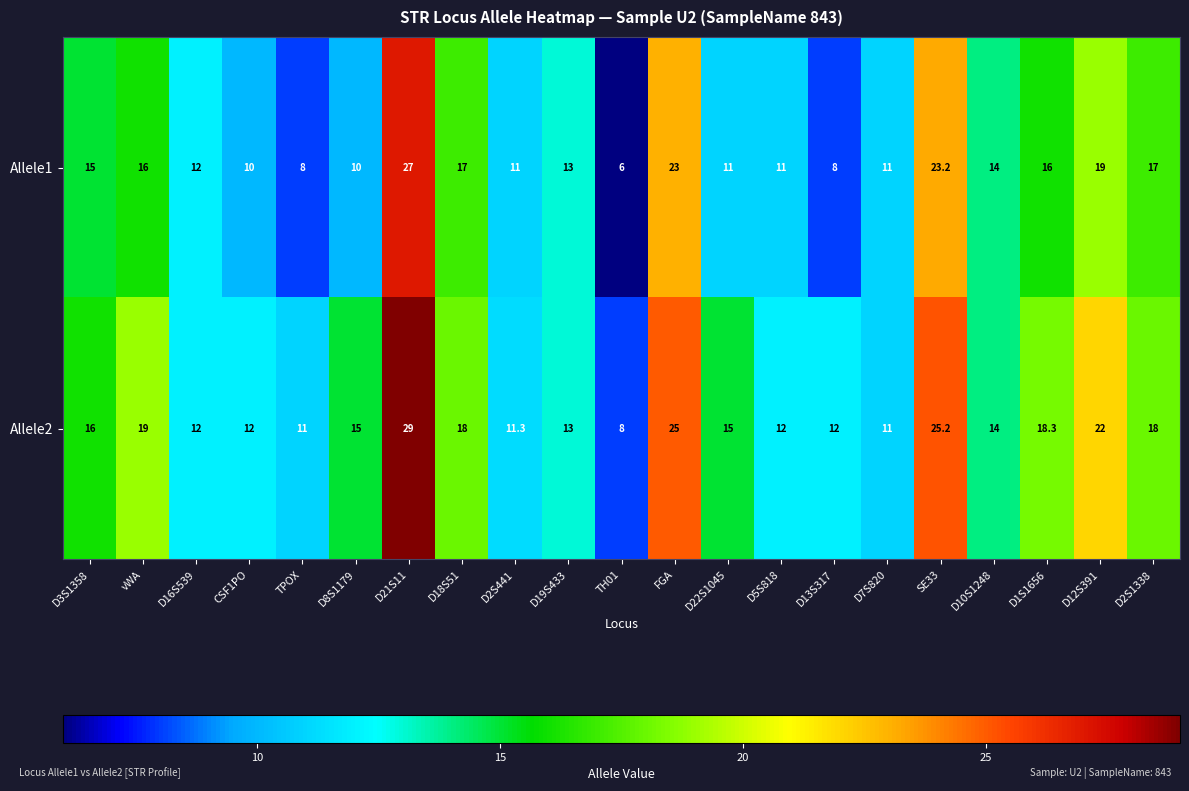

True or false: Allele2 has a value of 12.2 at D18S51.

False